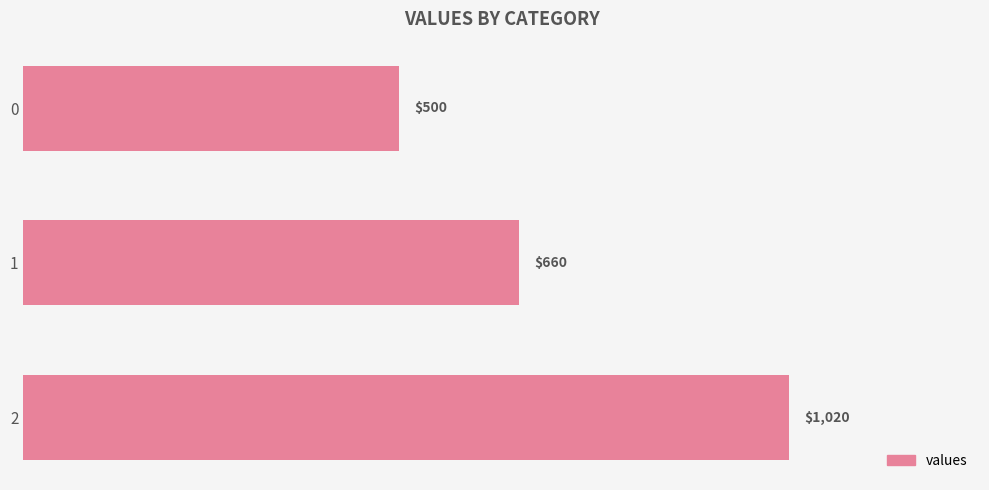

What is the ratio of the value at 0 to the value at 1?

0.8